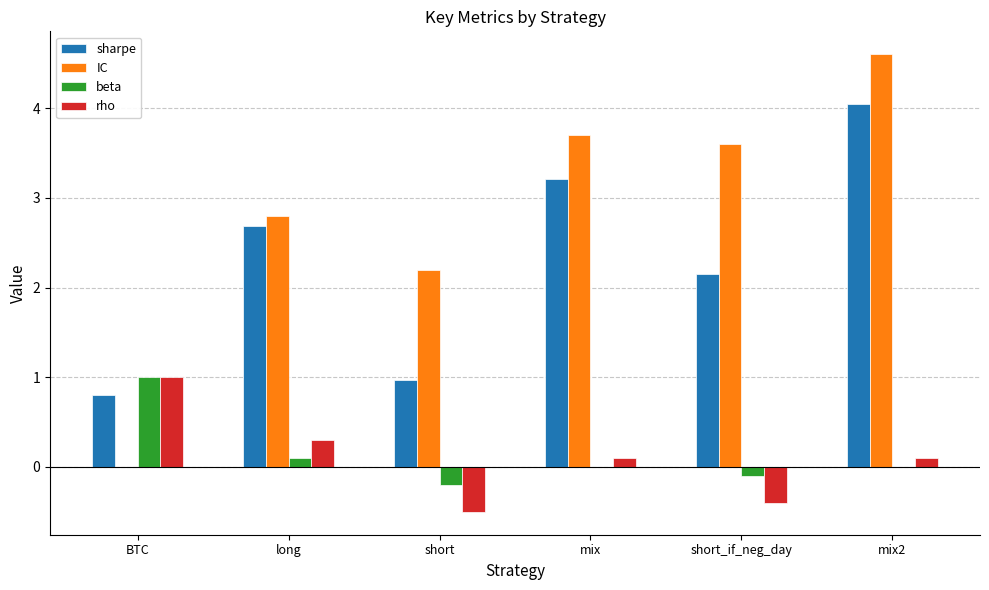

Which series has the largest total across all categories?

IC